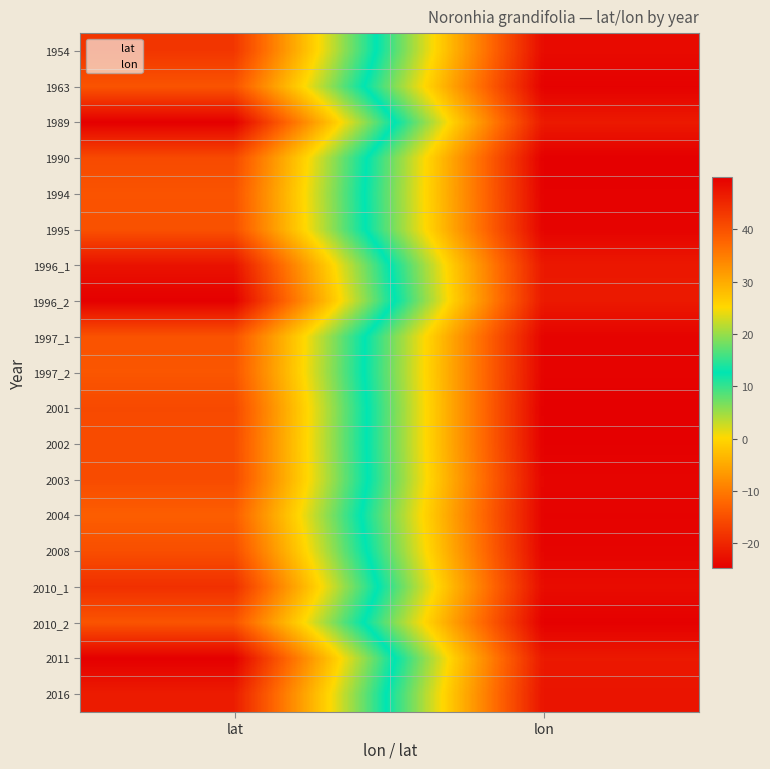

Which category has the lowest value in the 1997_1 series?

lat